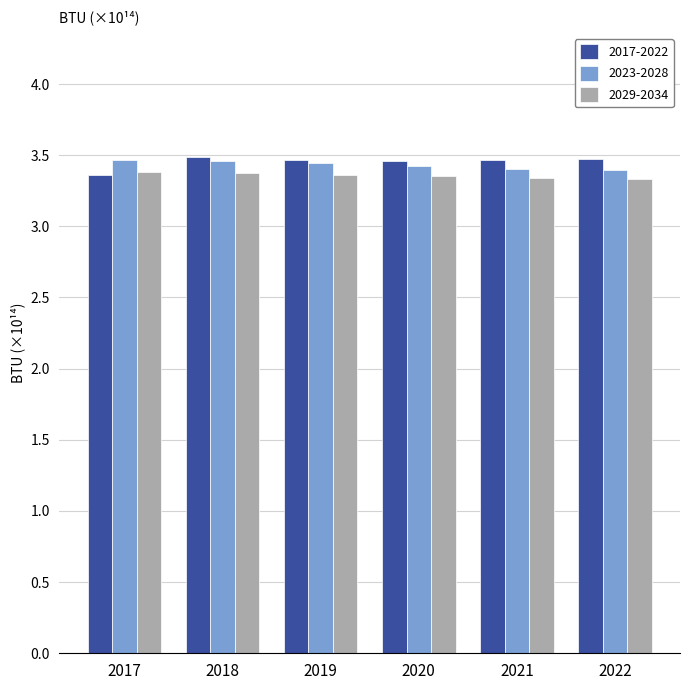

What is the sum of all 2023-2028 values?

20.6